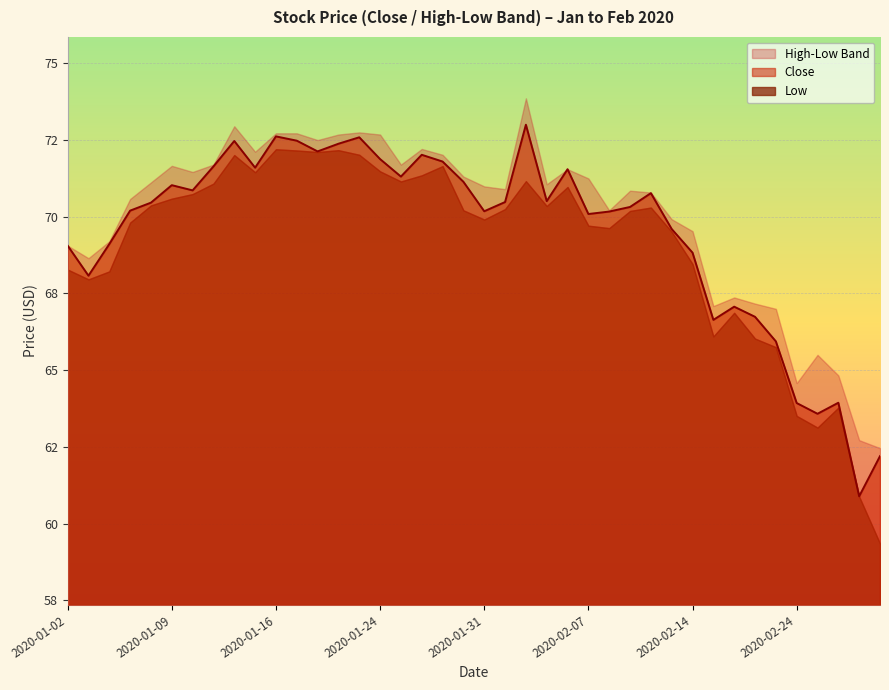

What is the difference between the maximum and minimum values?

12.1